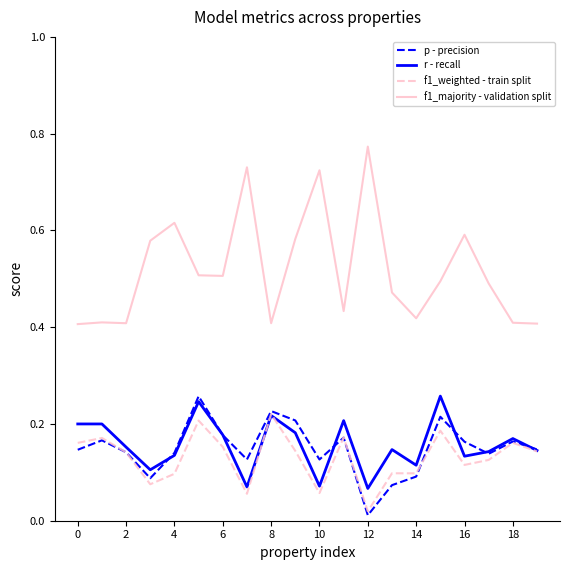

Which series has the largest total across all categories?

f1_majority - validation split